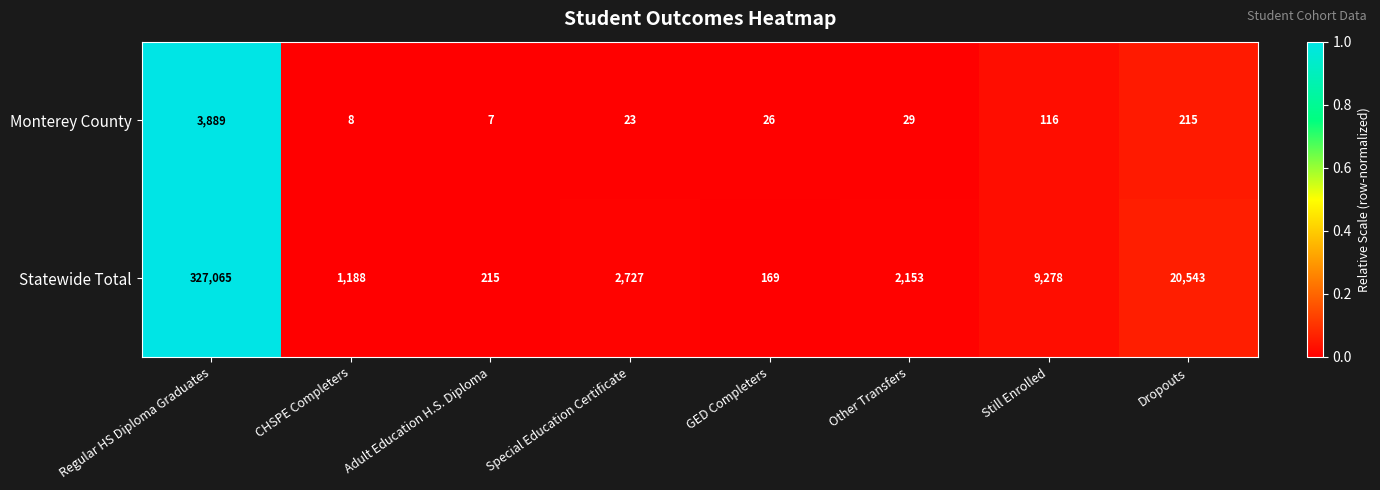

What is the difference between the maximum and minimum values in the Monterey County series?

3882